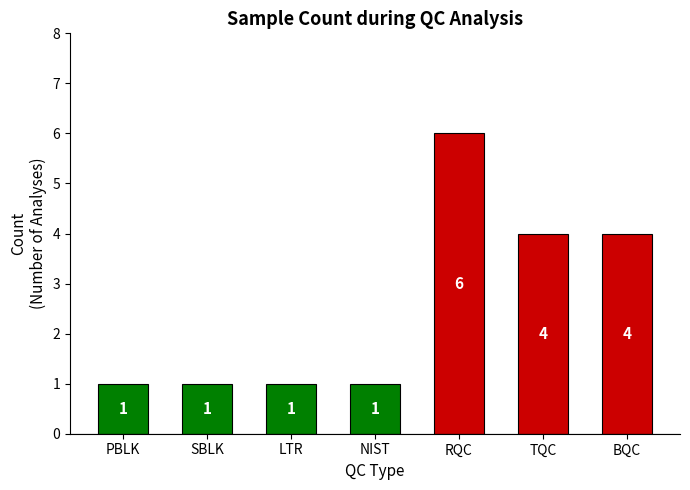

What value does the data have at TQC?

4